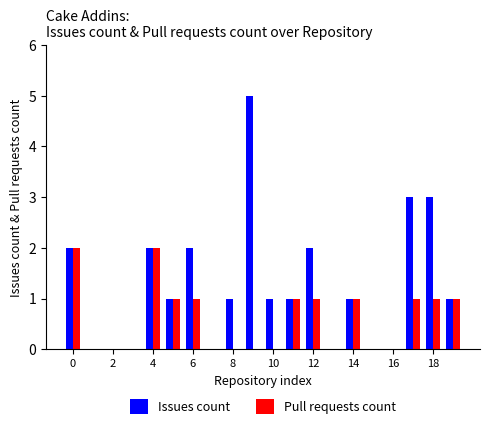

What is the highest value of the Issues count series?

5